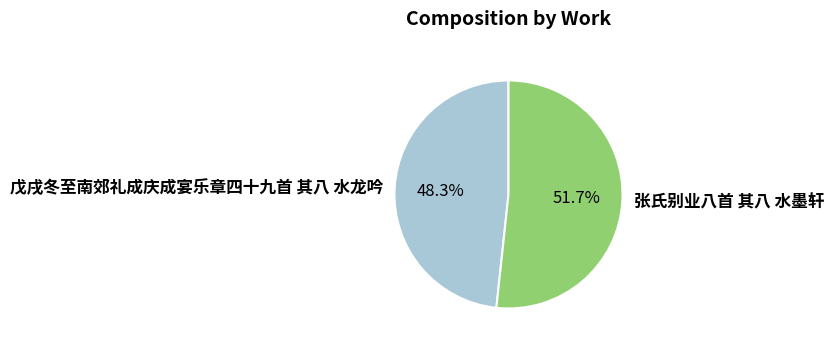

Which slice represents more than half of the pie?

张氏别业八首 其八 水墨轩